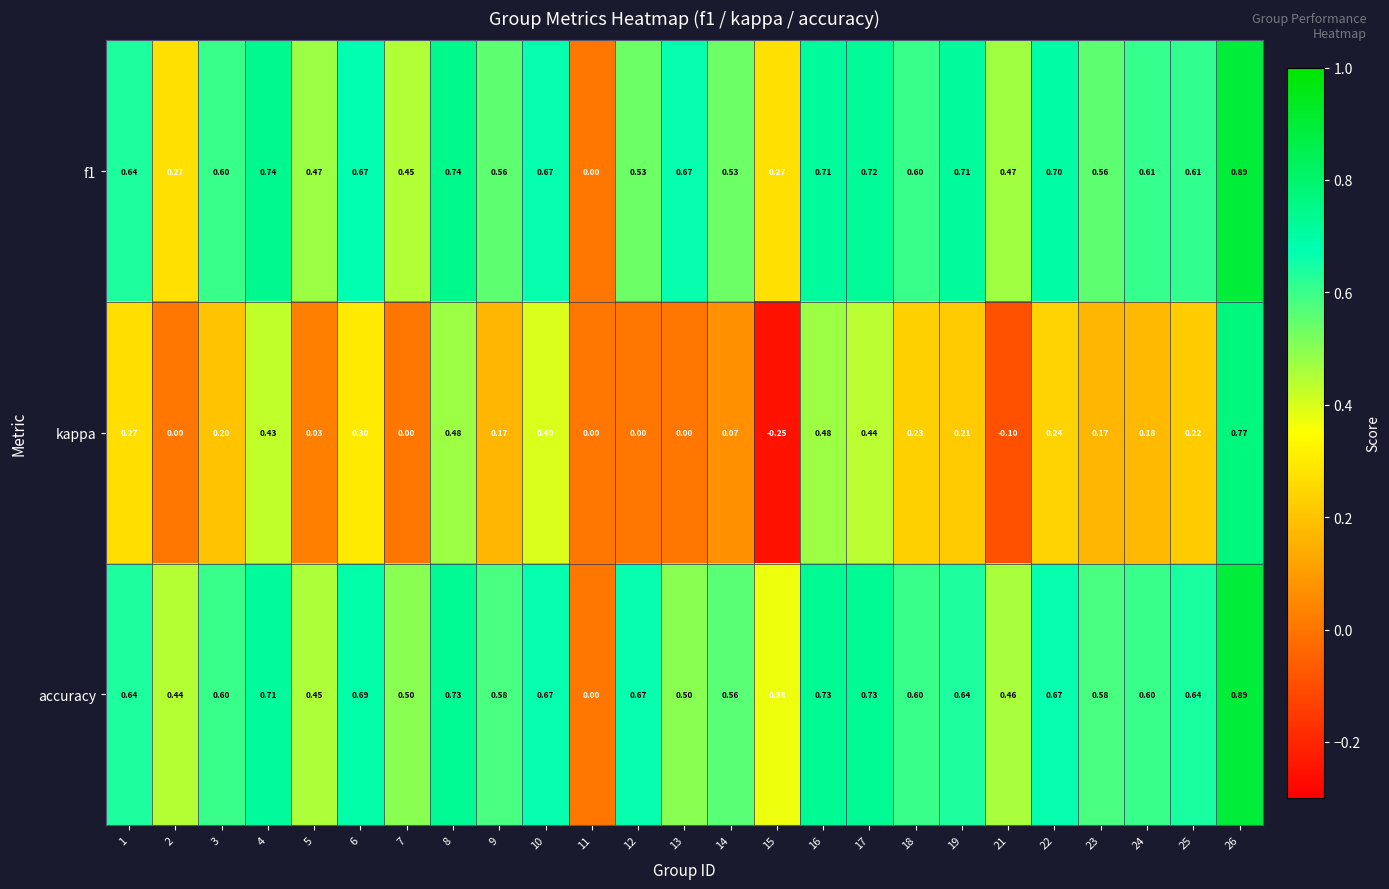

Which series has the widest spread of values?

kappa